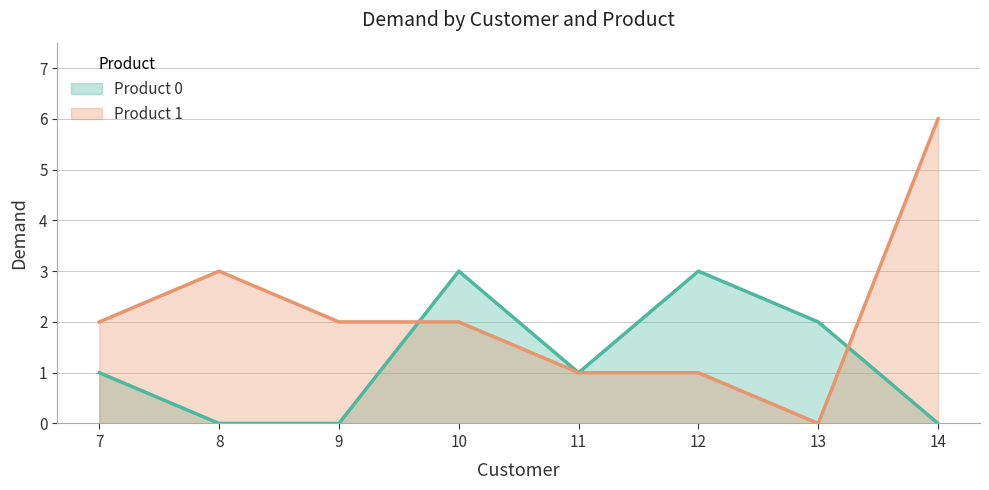

Between 13 and 11, which is larger?

13